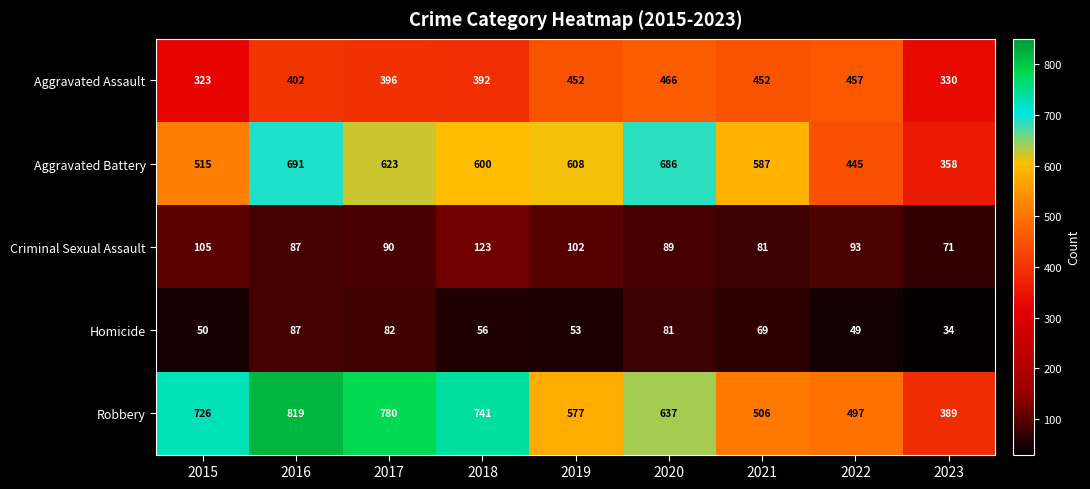

The value of Aggravated Assault at 2021 is 452. True or false?

True